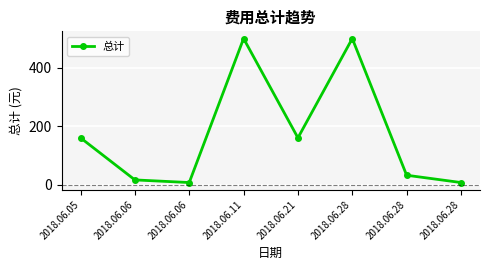

How many values are below 160?

4